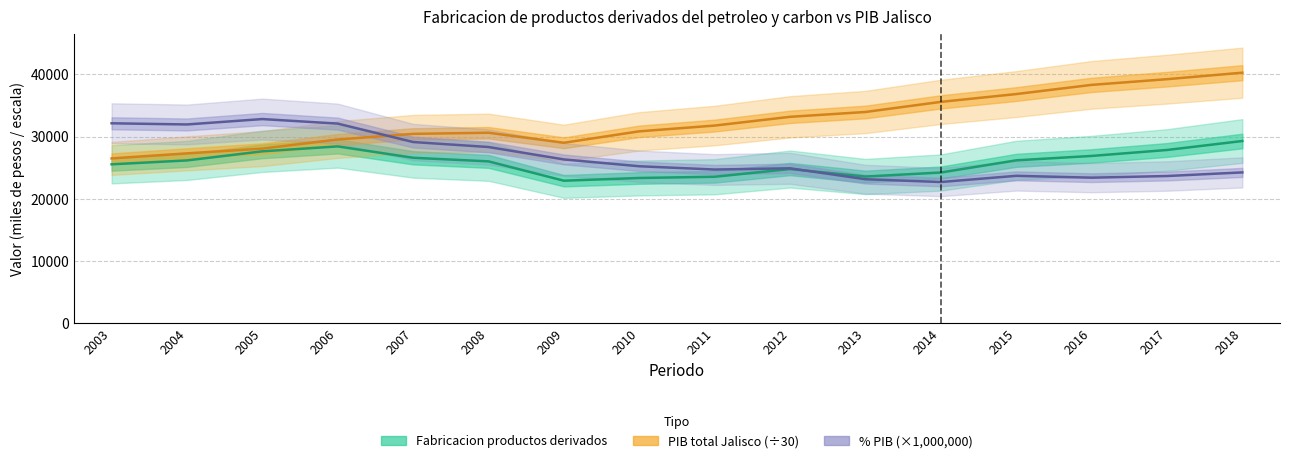

Where do % PIB (×1,000,000) and PIB total Jalisco (÷30) first cross each other?

2006 and 2007